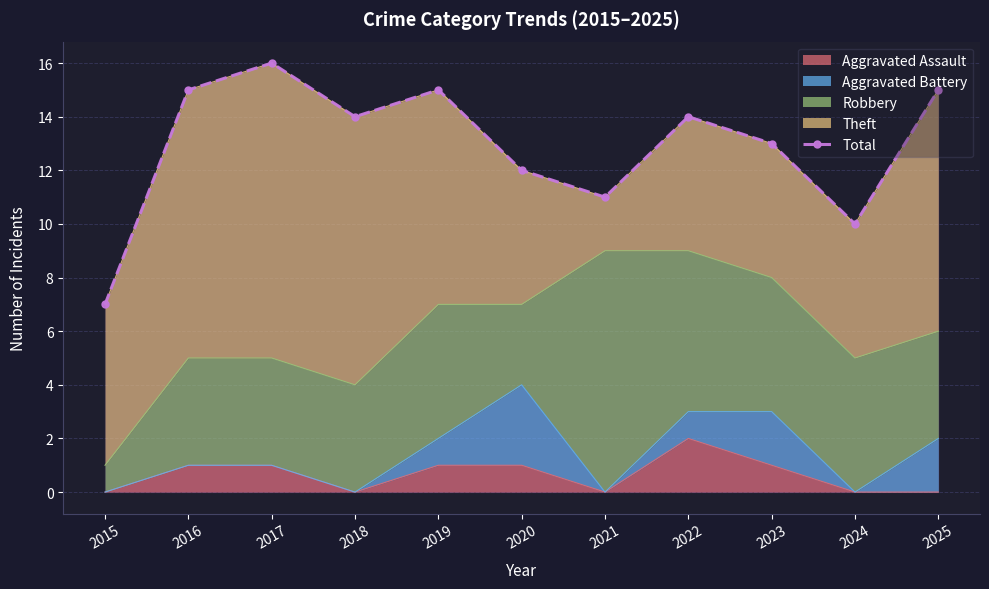

What is the approximate value at 2017?

16